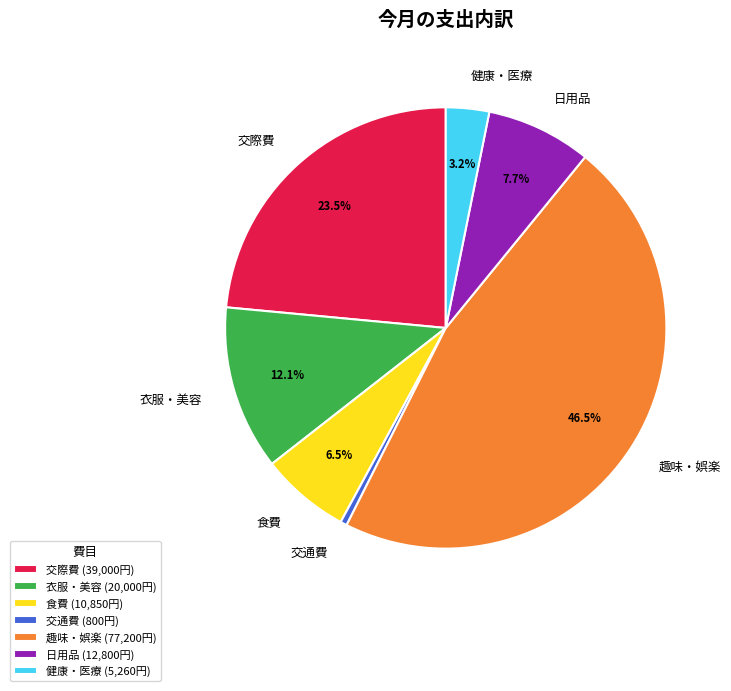

Which category has the smallest portion of the pie?

交通費